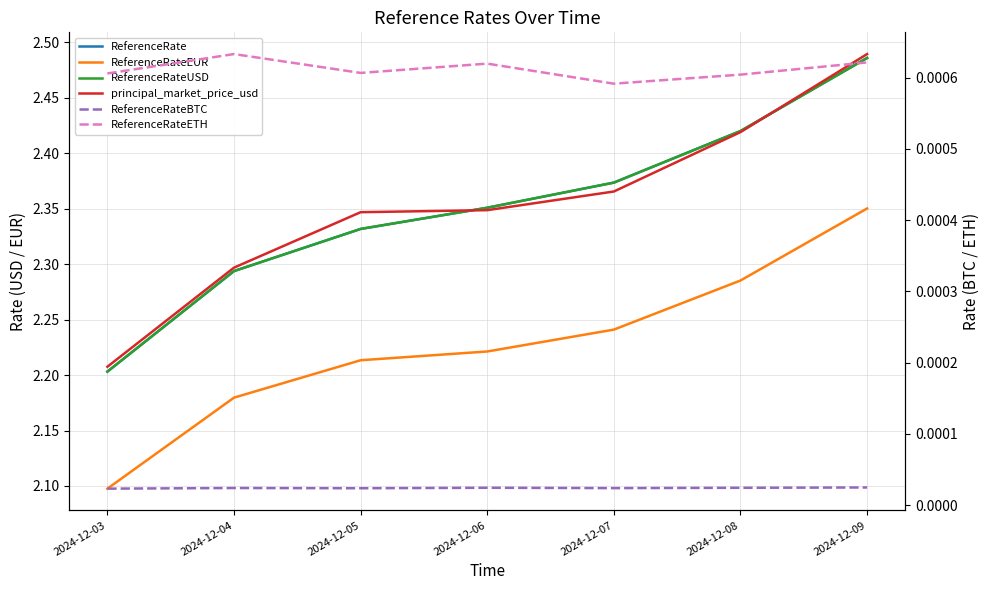

Where is ReferenceRateUSD nearest to the value 2?

2024-12-03